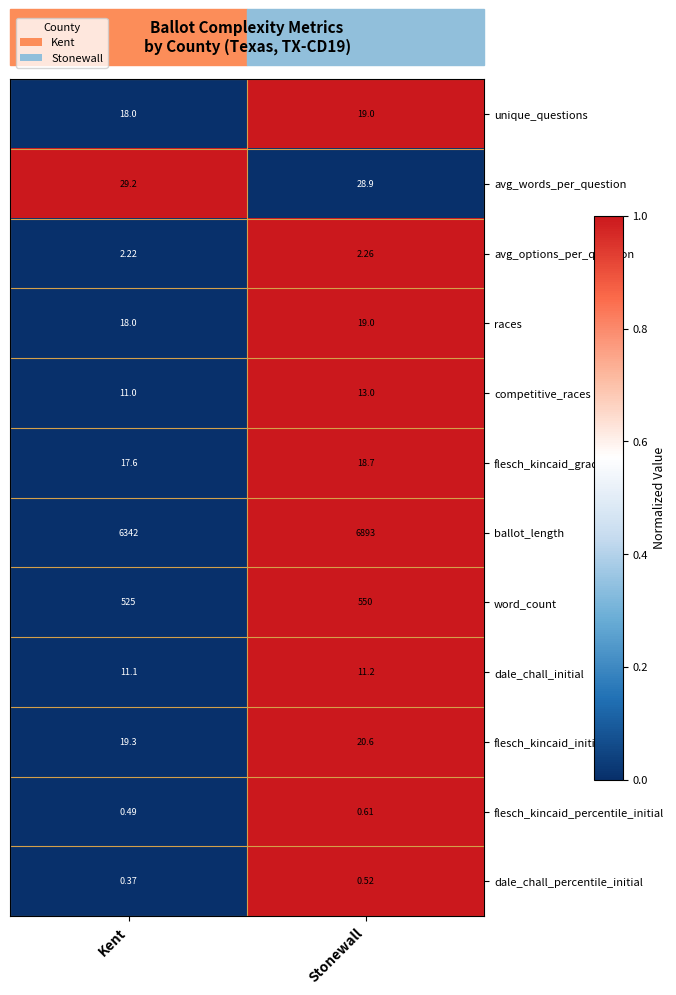

Count the number of data series in this chart.

12